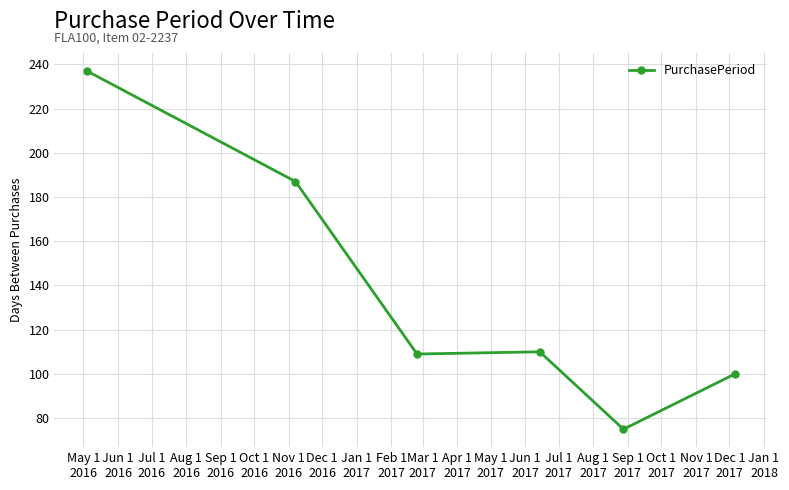

True or false: the data has more than 1 interior local peaks.

False